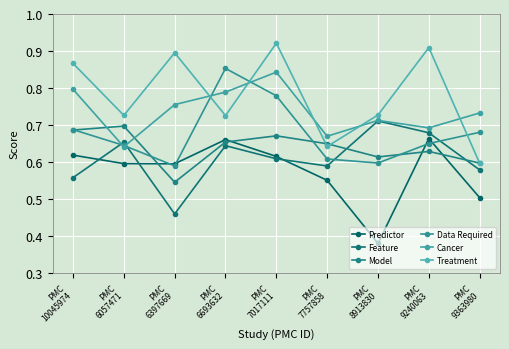

What is the sum of all Feature values?

5.5